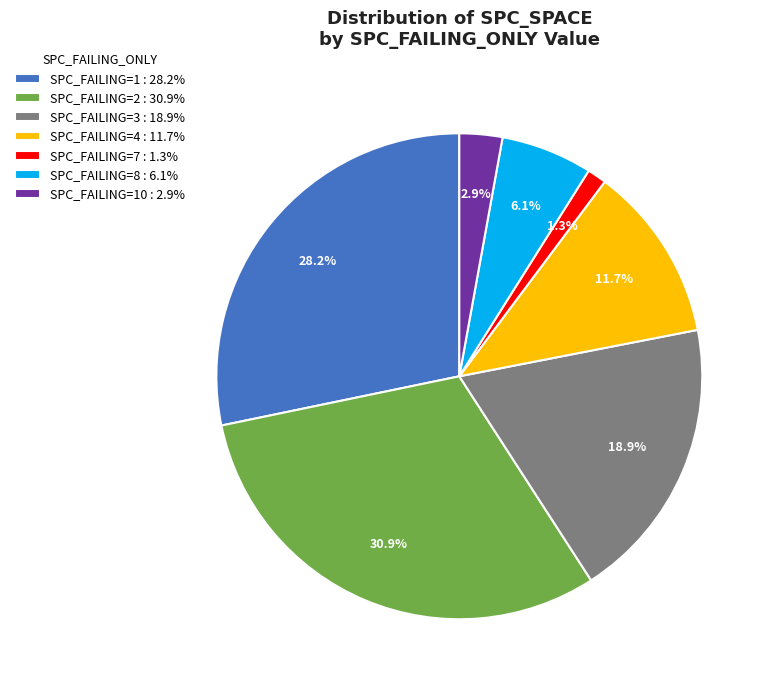

Is there any slice that represents more than half of the pie?

No